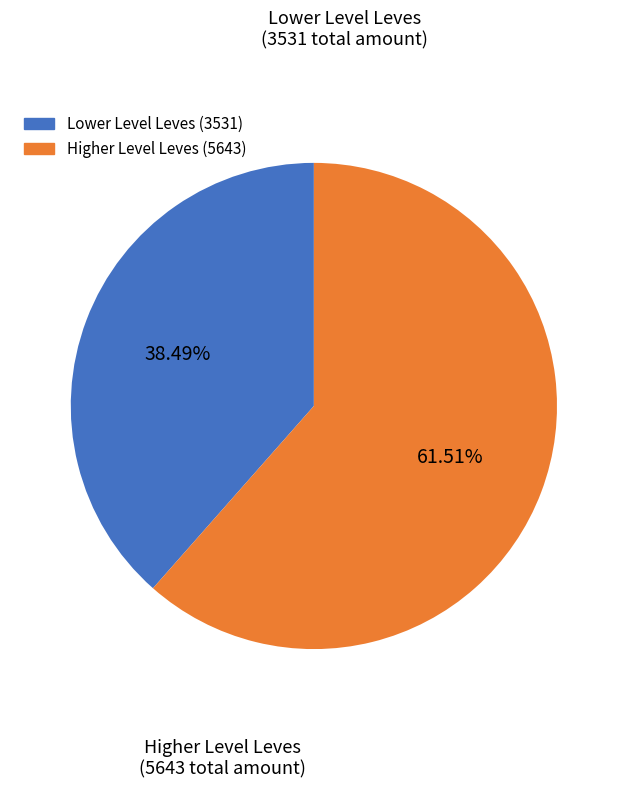

Does any single category account for the majority?

Yes